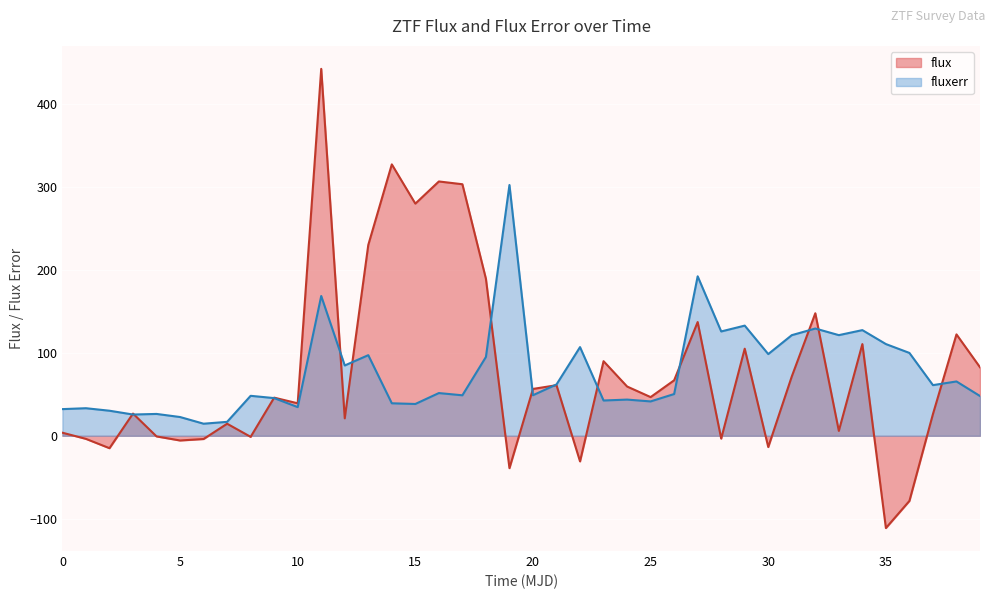

True or false: fluxerr has a value of 160.2 at 30.

False